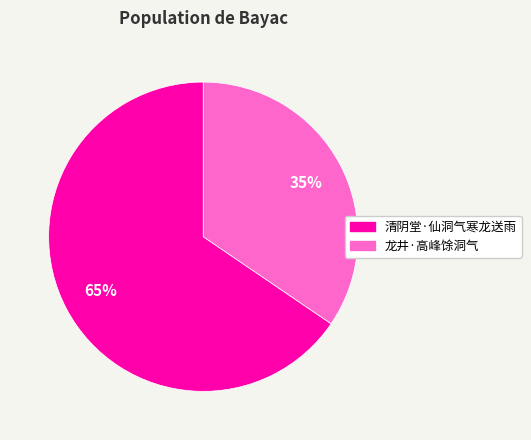

How many slices are in this pie chart?

2